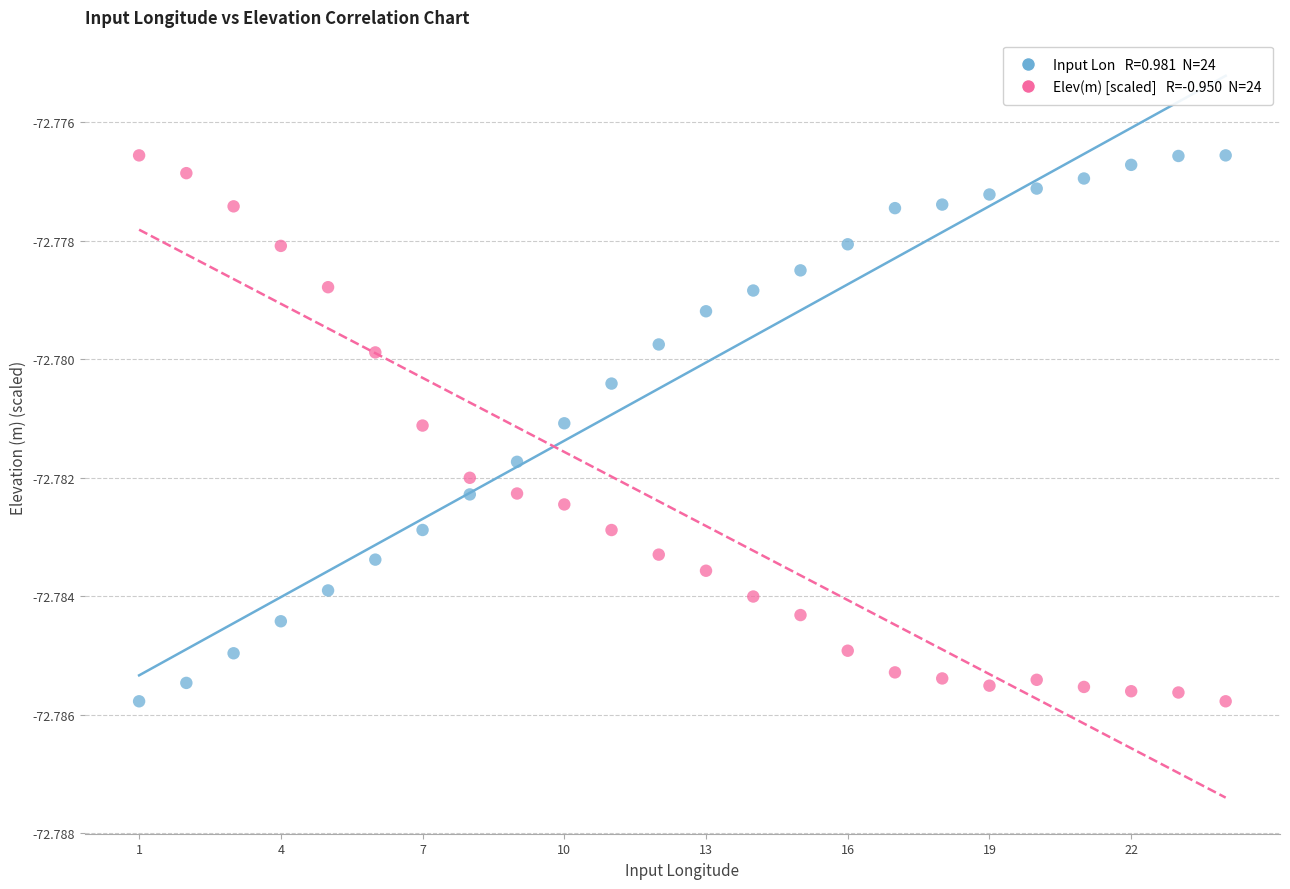

Across all data points, what is the range of X values (max minus min)?

23.0